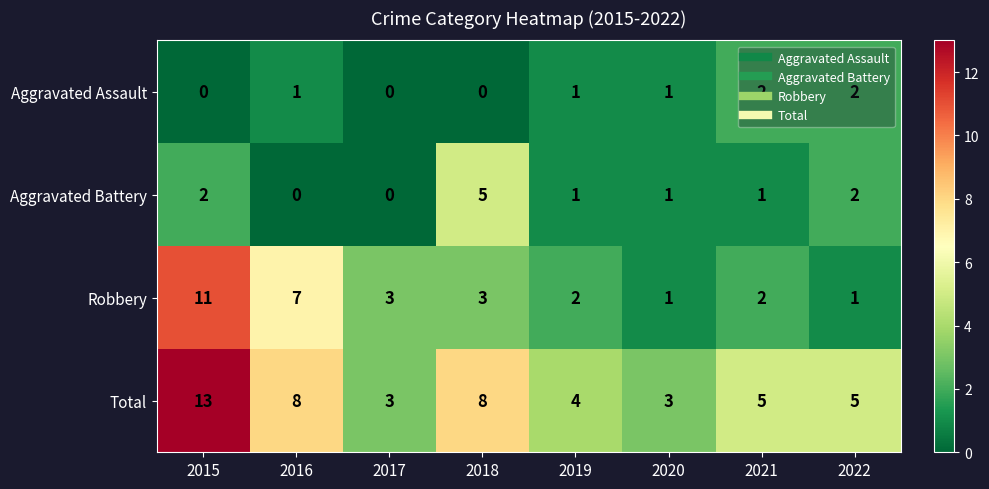

The value of Robbery at 2015 is 5. True or false?

False